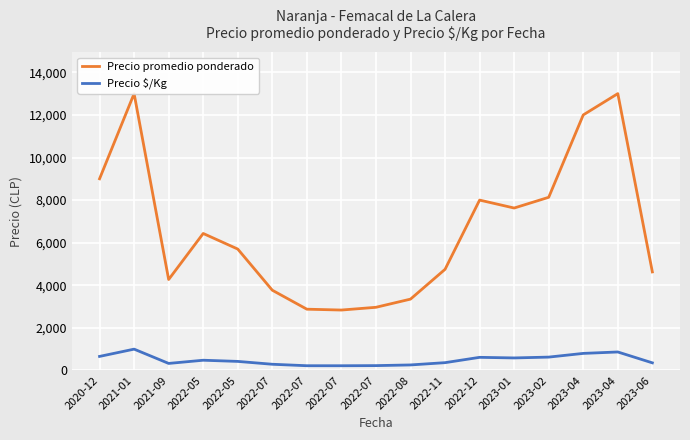

How many categories are shown in the chart?

17